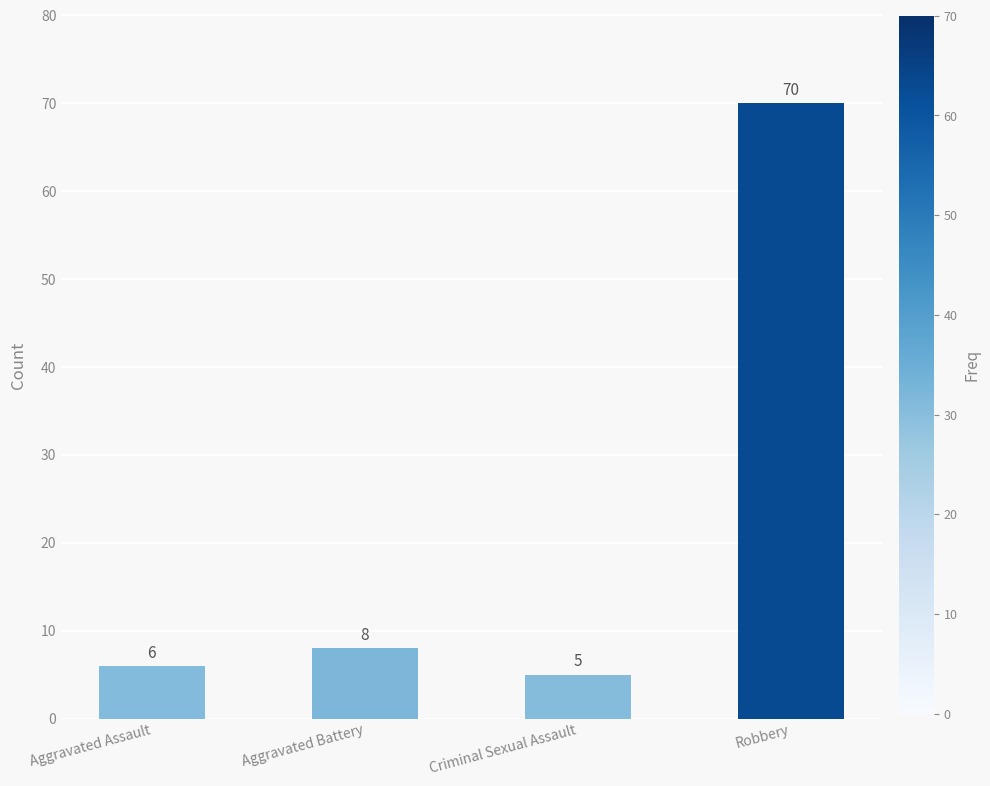

Is it true that the value at Robbery is 70?

True